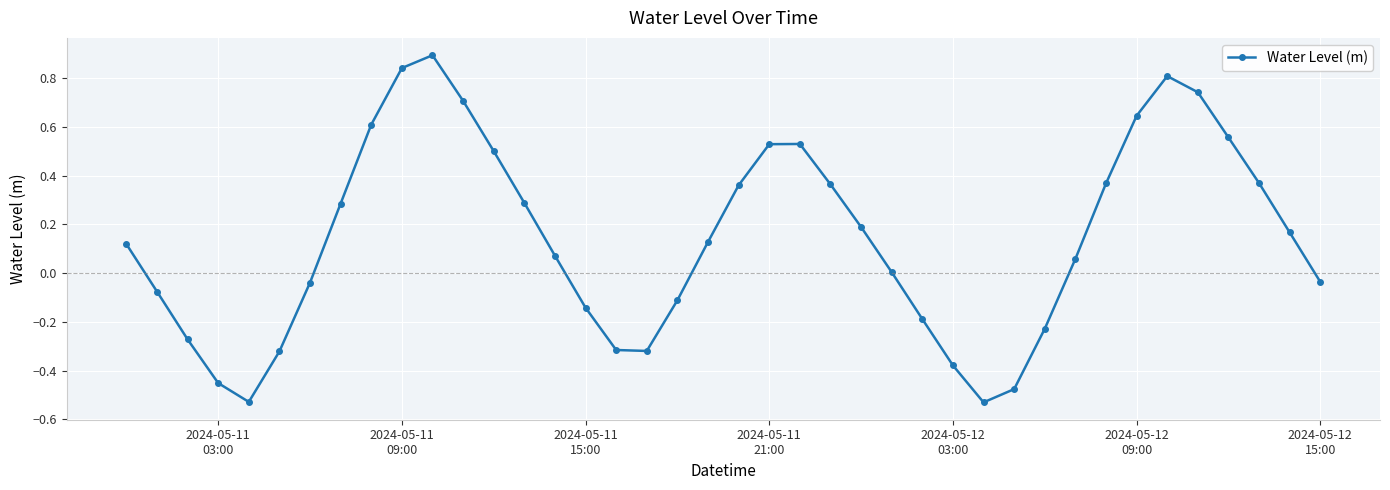

What is the maximum value shown in the chart?

0.9